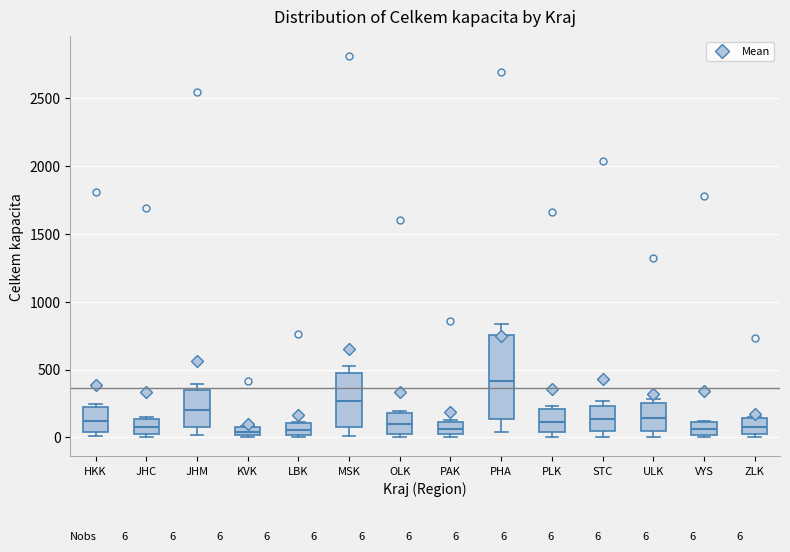

Which box is the tallest, from its lower edge to its upper edge?

PHA